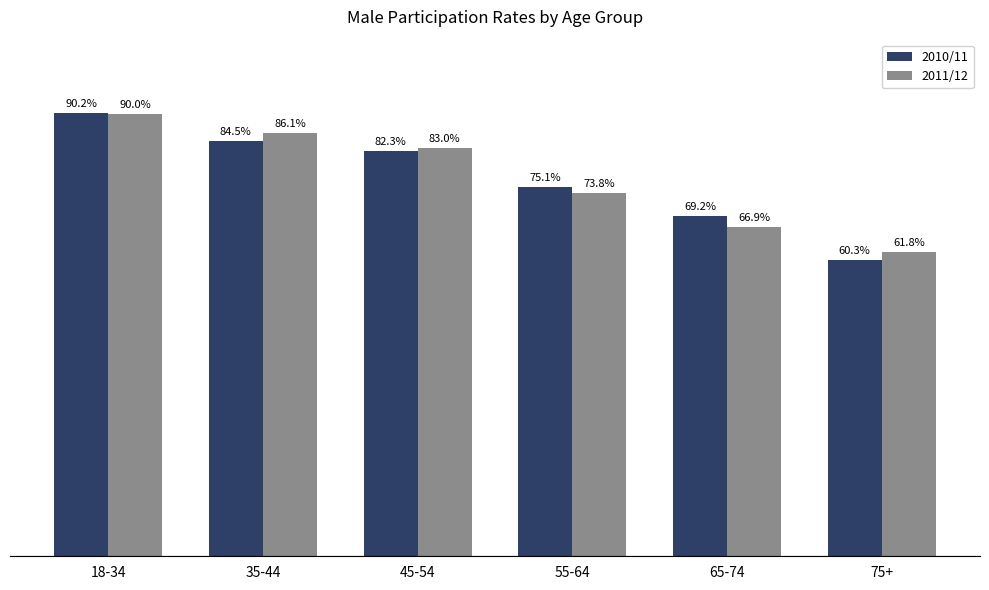

Rank the categories by 2011/12 value from lowest to highest.

75+, 65-74, 55-64, 45-54, 35-44, 18-34